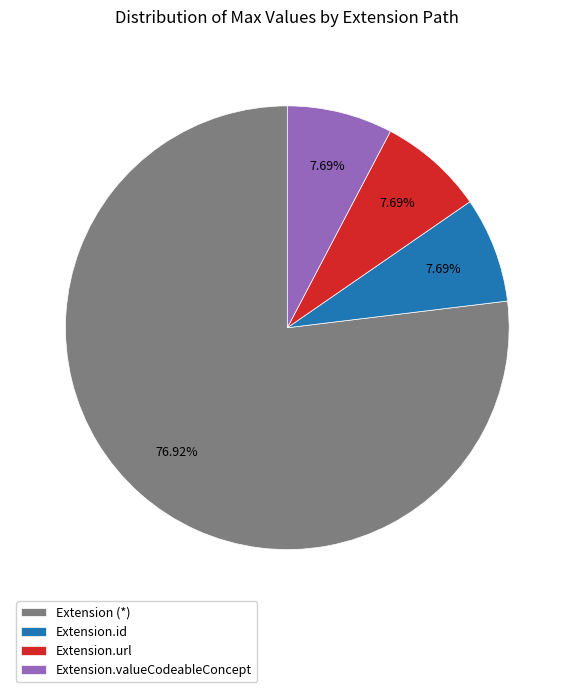

Do Extension.valueCodeableConcept and Extension (*) together represent more than half of the pie?

Yes